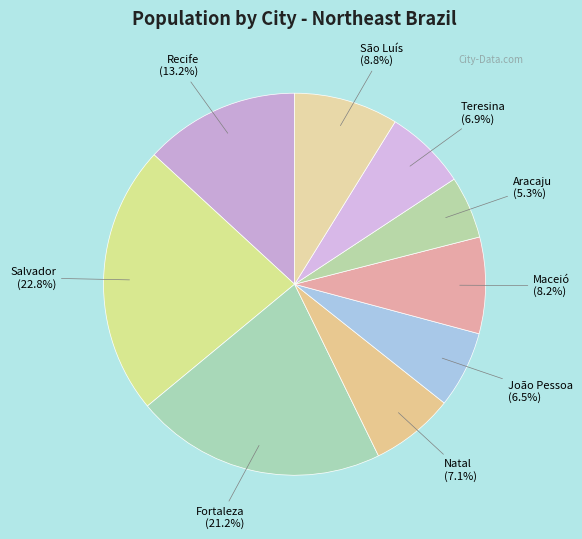

To the nearest percent, what portion does Recife represent?

13%